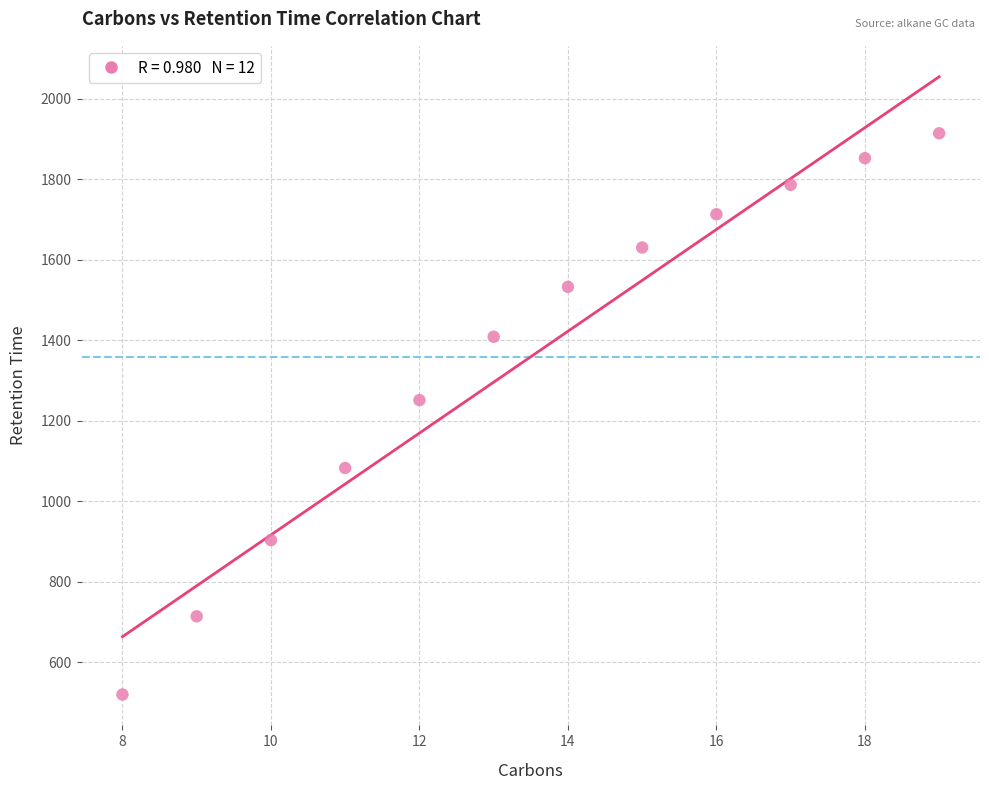

What is the average X value?

13.5